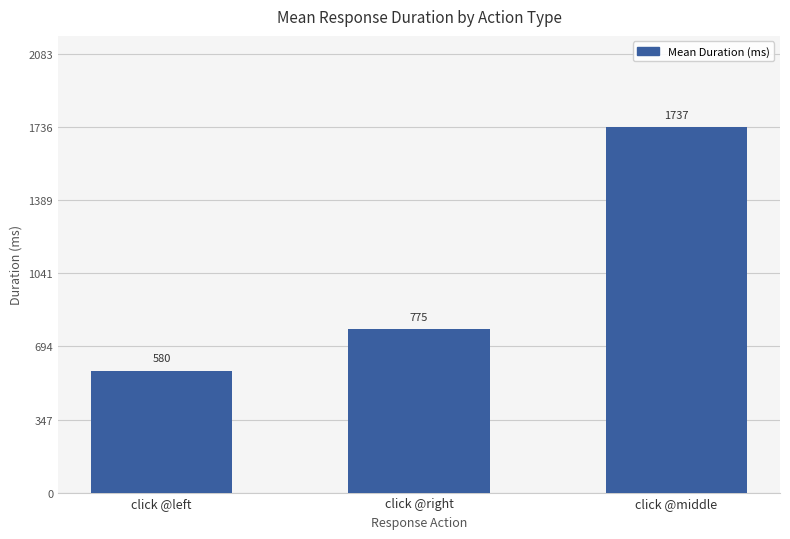

What is the difference between the values at click @right and click @middle?

961.4